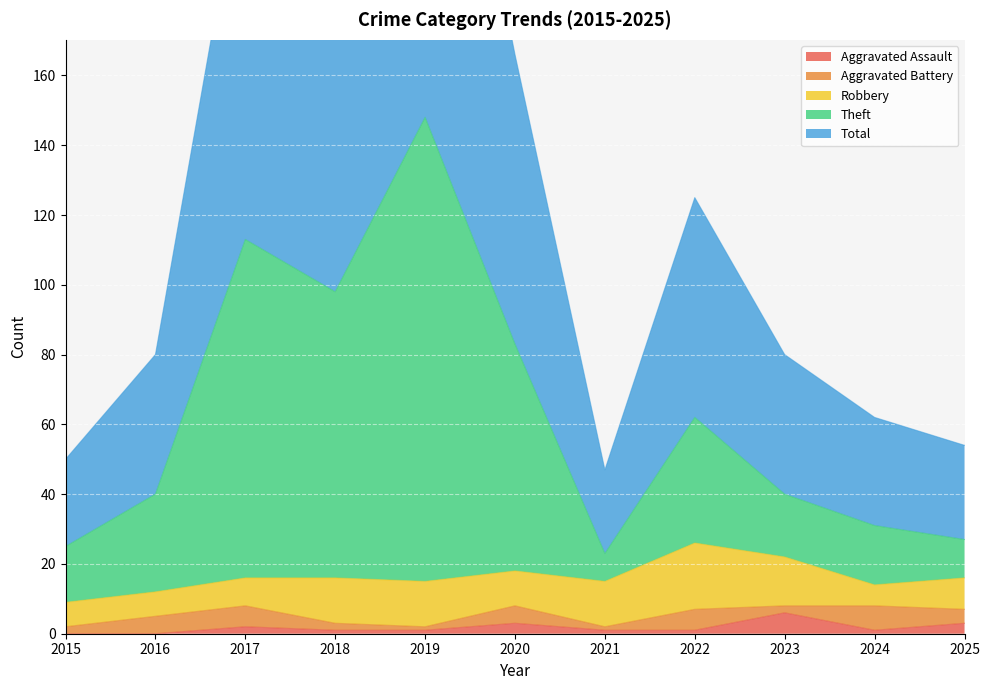

How many interior local peaks does the Aggravated Assault series have?

3